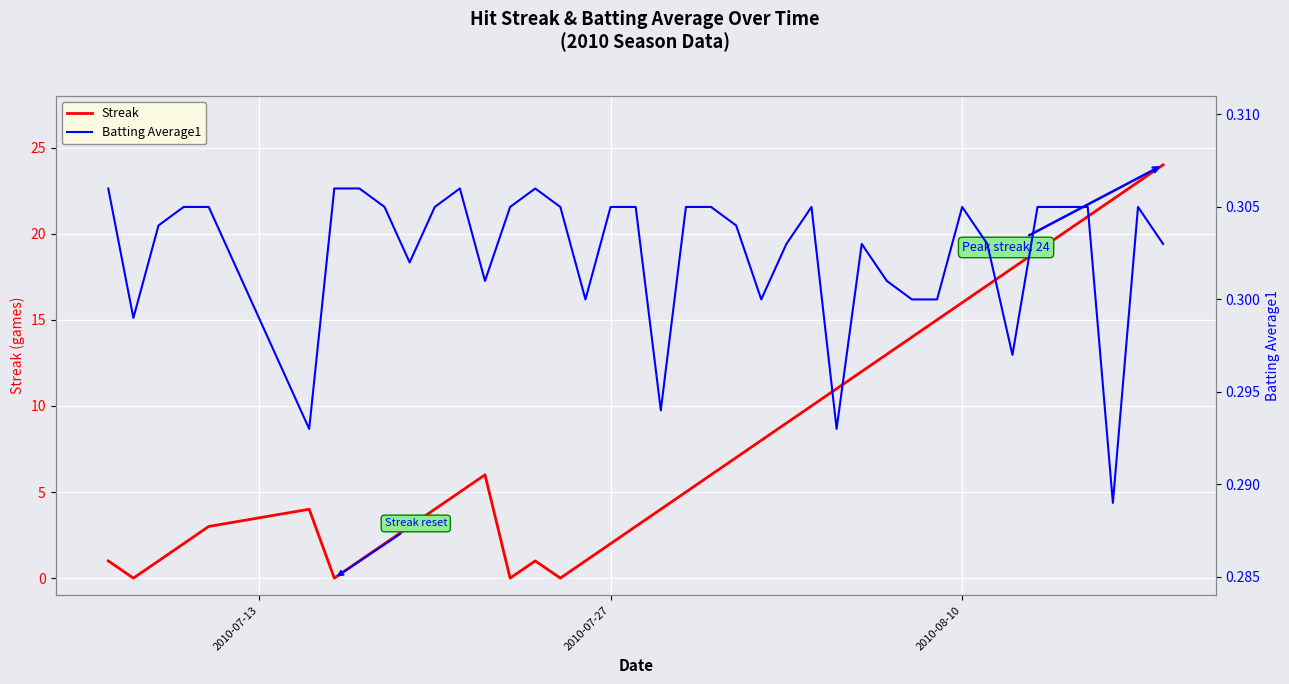

Count the Batting Average1 values in the range 0 to 1.

40